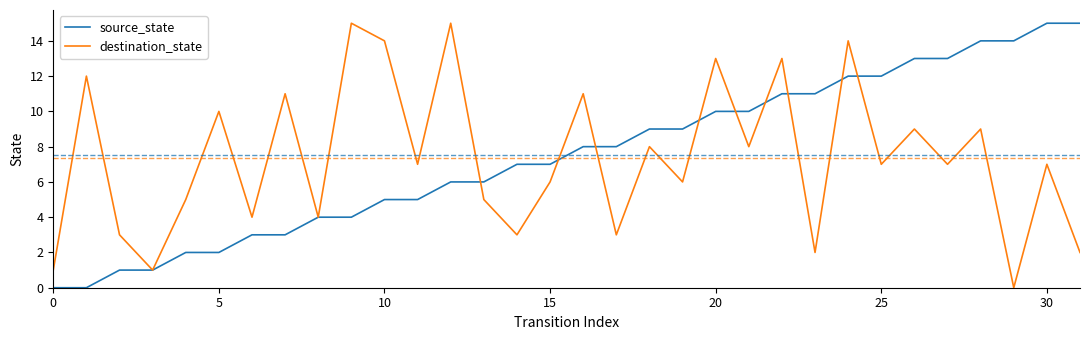

Is this an area chart (filled region under the line)?

No